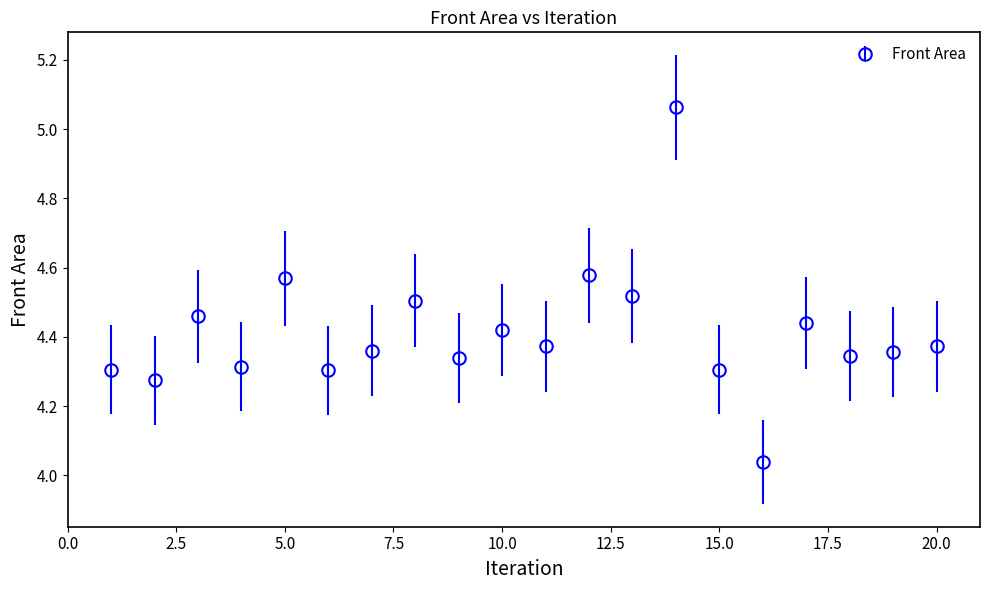

How many points are lower than both their immediate neighbors (excluding endpoints)?

8